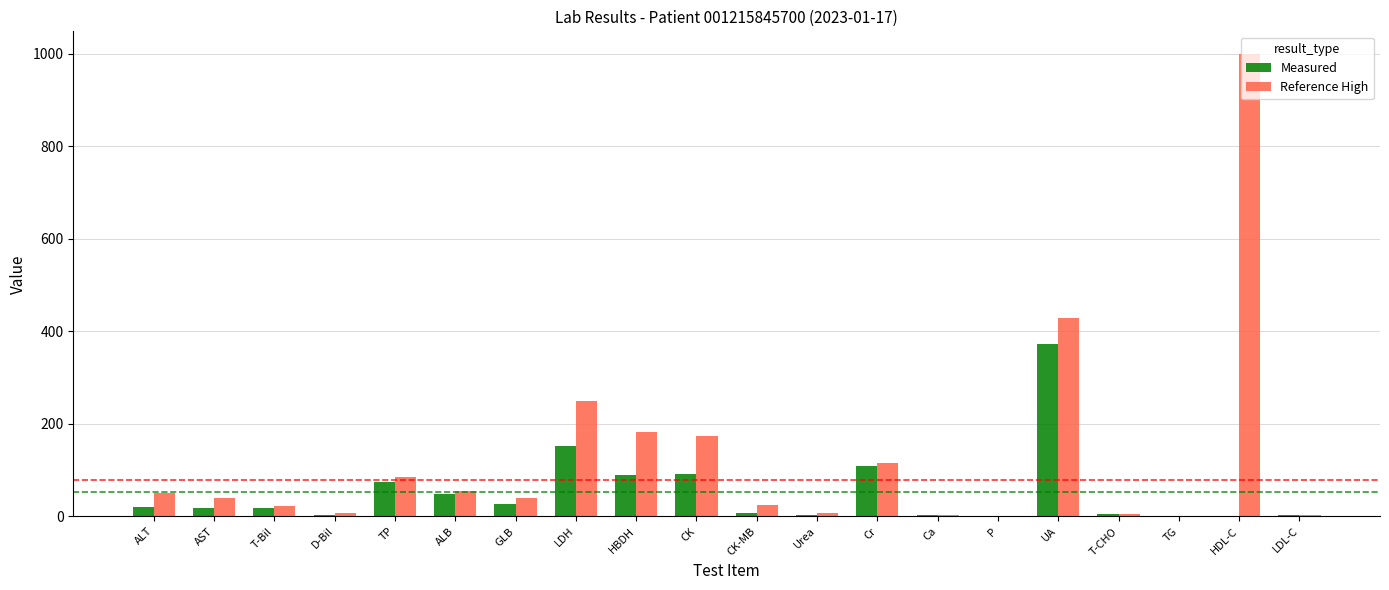

At which label does Reference High first exceed 40?

ALT